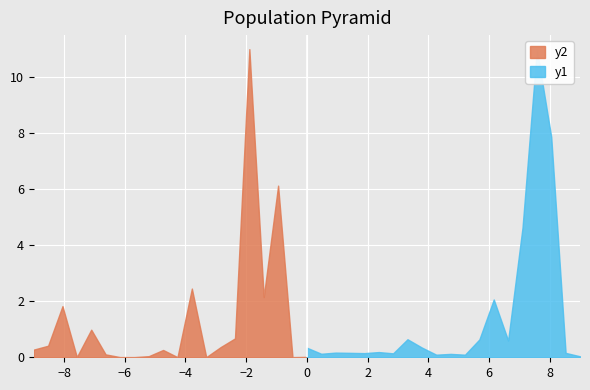

What is the greatest value displayed?

11.0